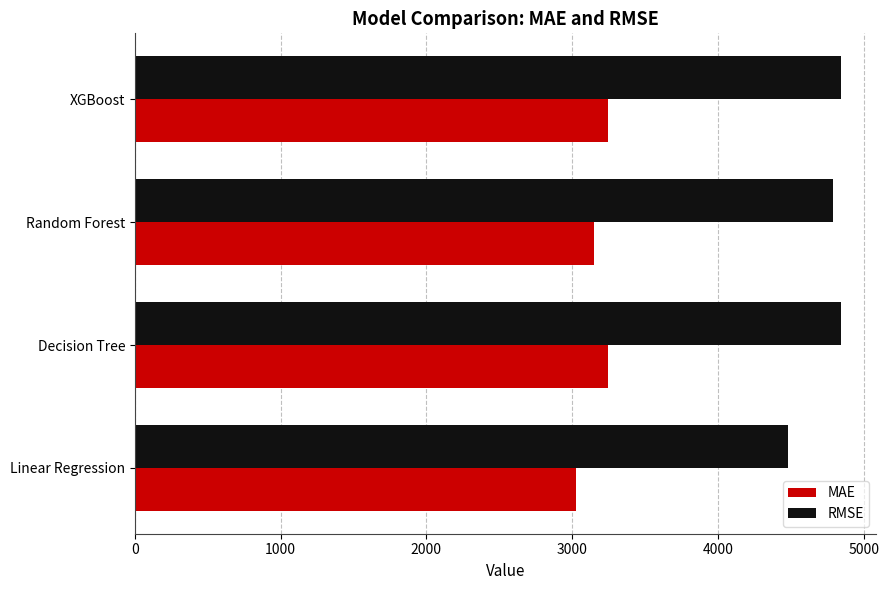

What value does the RMSE series have at Decision Tree?

4843.0